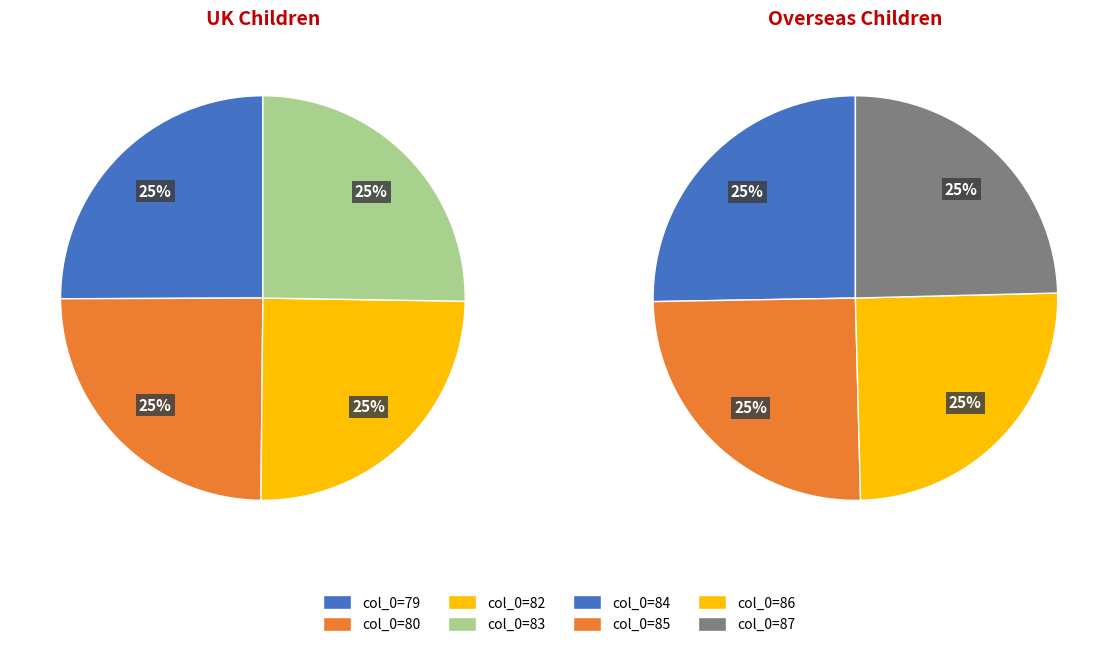

Combined, what portion of the pie is 85 and 82?

25.0%